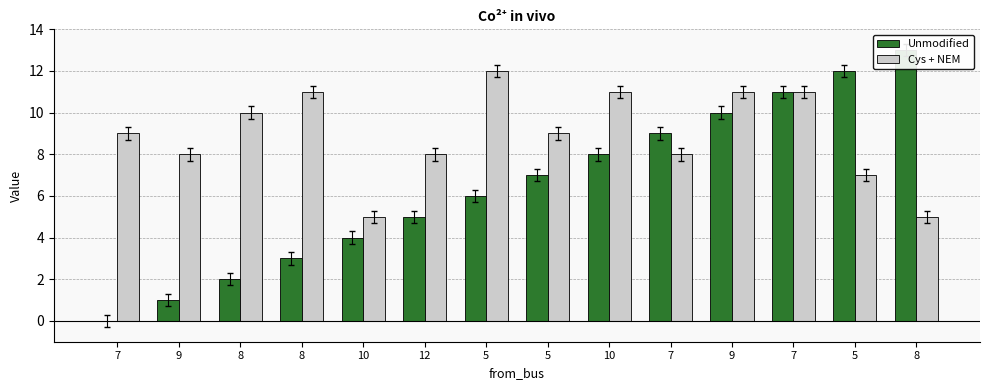

What is the value of the Unmodified bar at the 14th from the left?

2